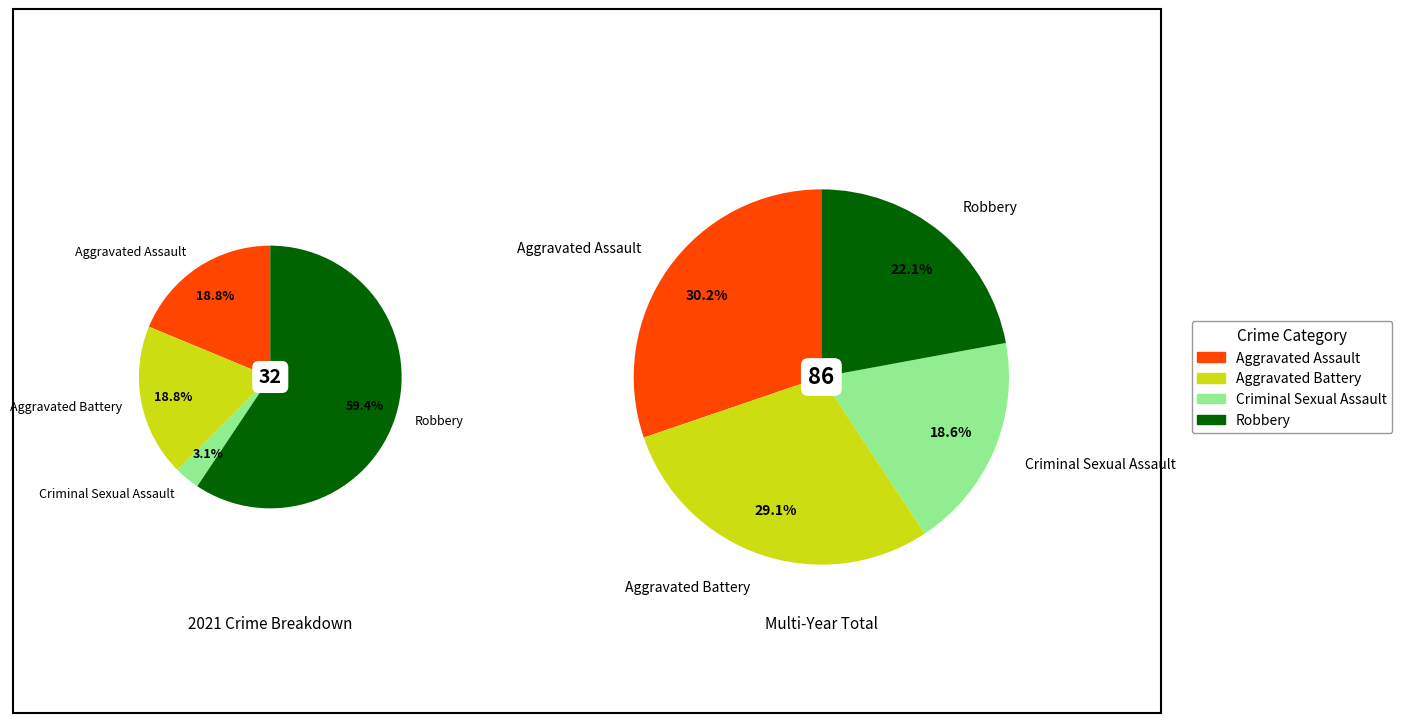

To the nearest percent, what percentage of the pie is 3?

22%